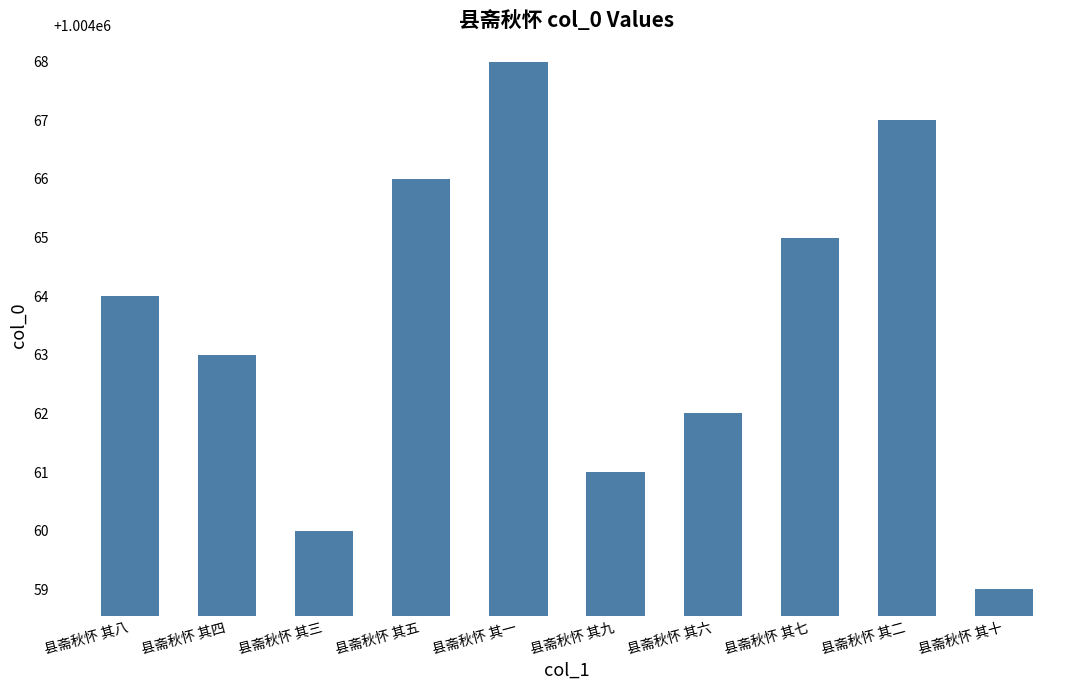

Rank the categories by value from highest to lowest.

县斋秋怀 其一, 县斋秋怀 其二, 县斋秋怀 其五, 县斋秋怀 其七, 县斋秋怀 其八, 县斋秋怀 其四, 县斋秋怀 其六, 县斋秋怀 其九, 县斋秋怀 其三, 县斋秋怀 其十